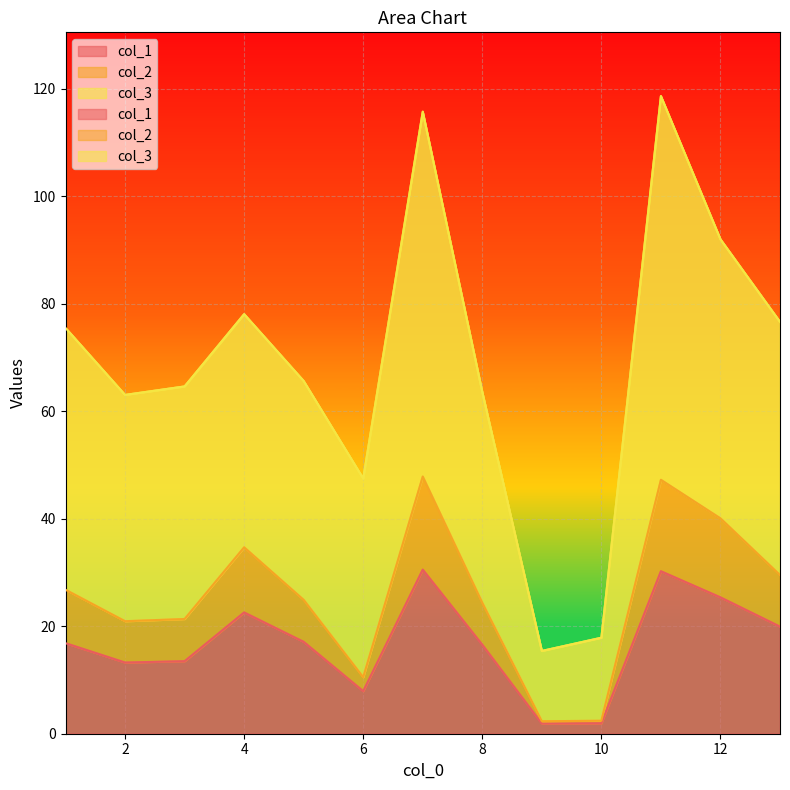

How many series are shown in this chart?

3